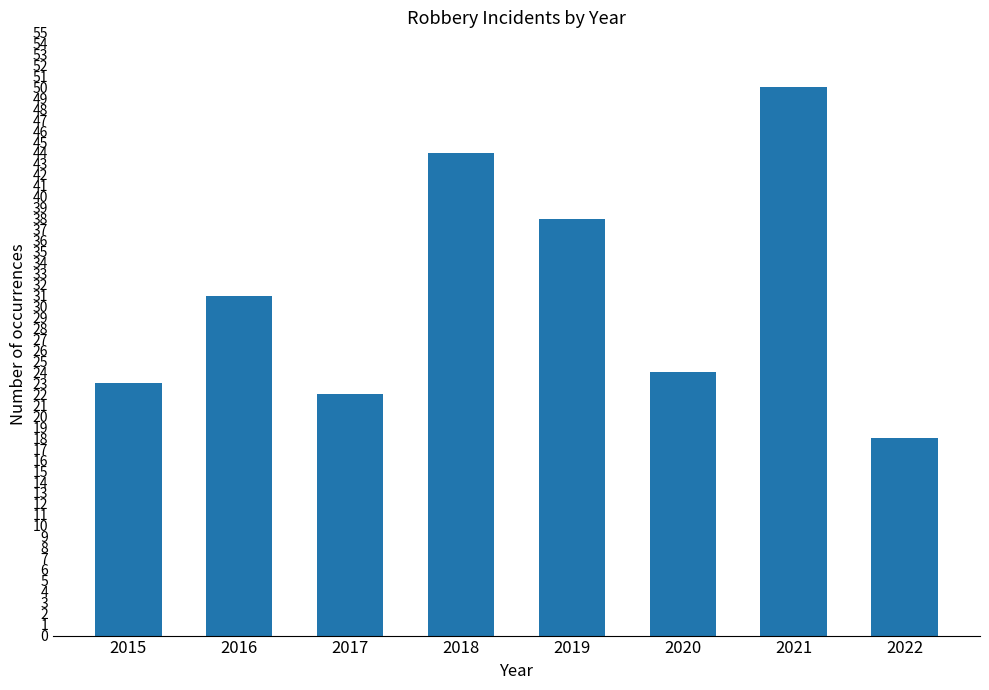

What is the value of the 8th bar from the left?

18